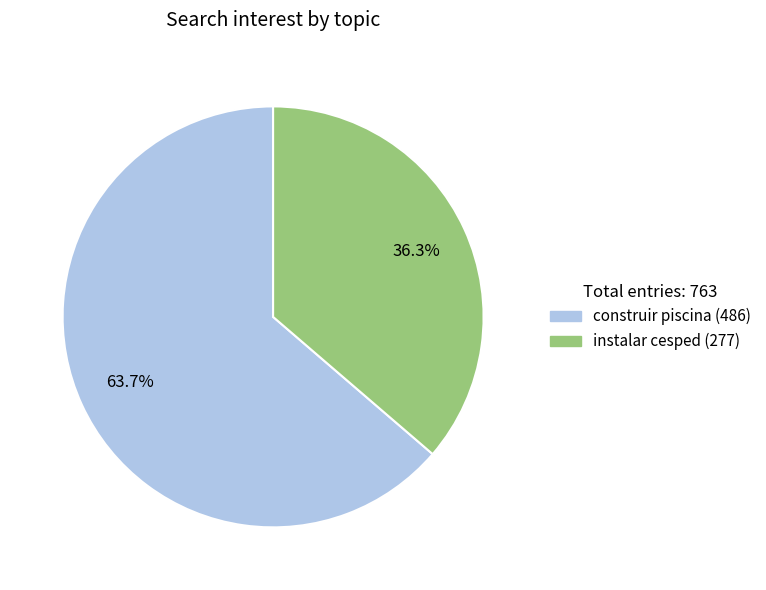

To the nearest percent, what is the average slice percentage?

50%